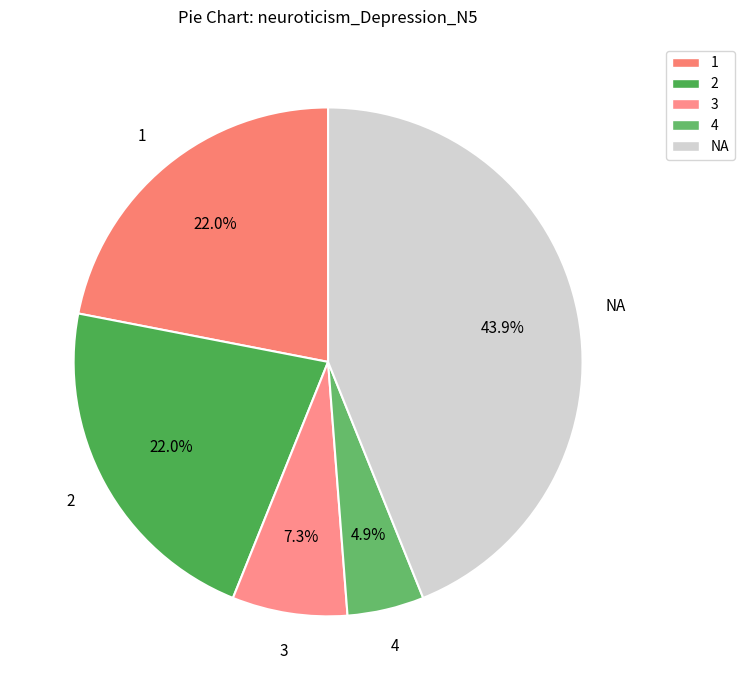

What is the ratio of the value at 4 to the value at 3?

0.7